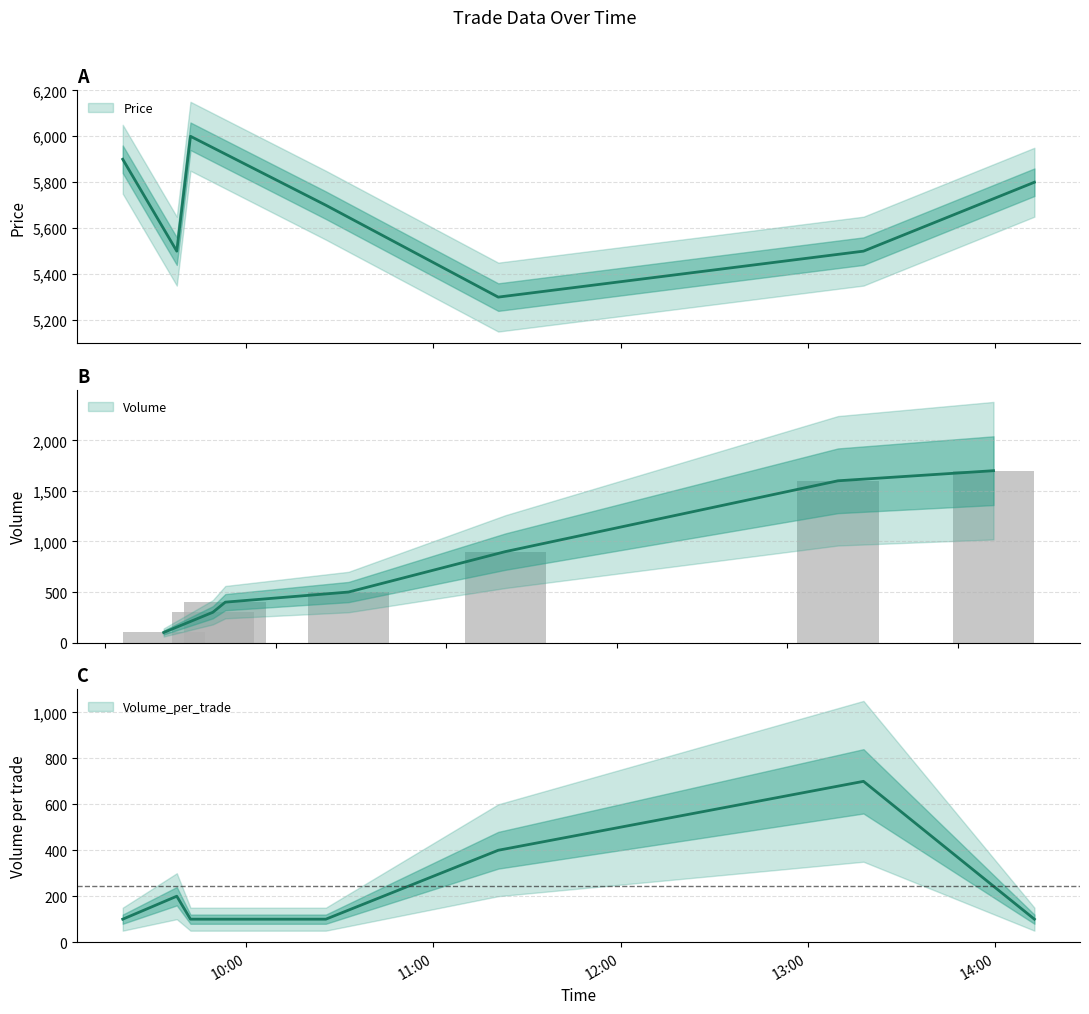

At which label does Price reach its minimum?

2021-10-06 11:20:49